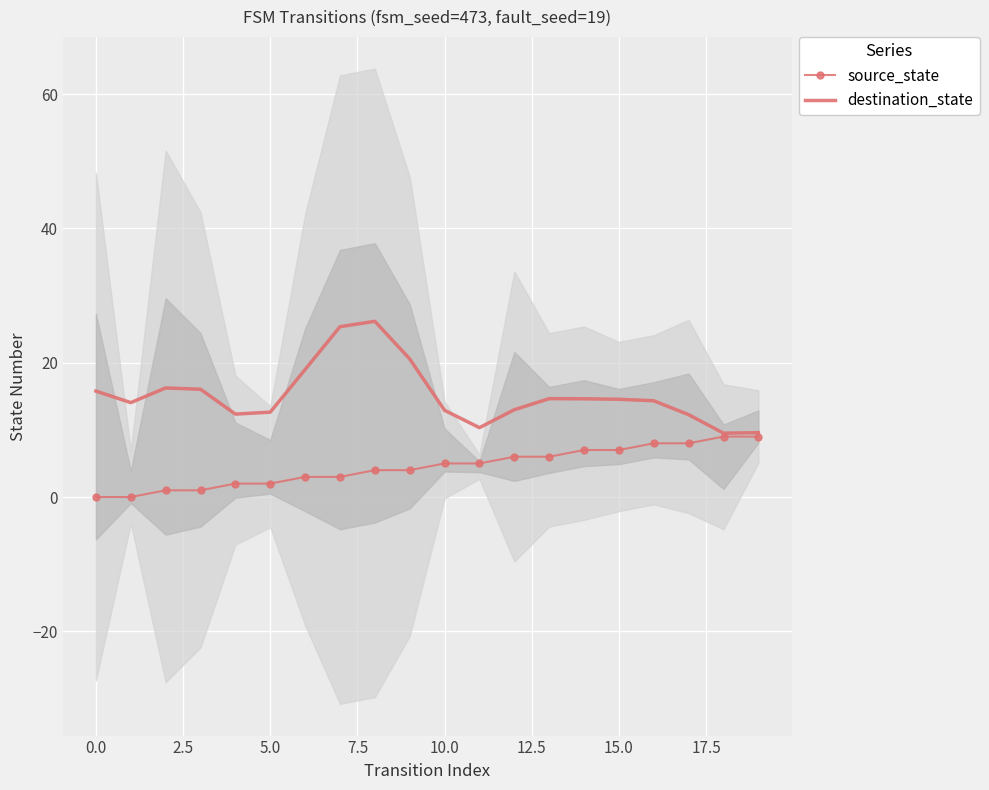

How many data points in destination_state are above 14?

12